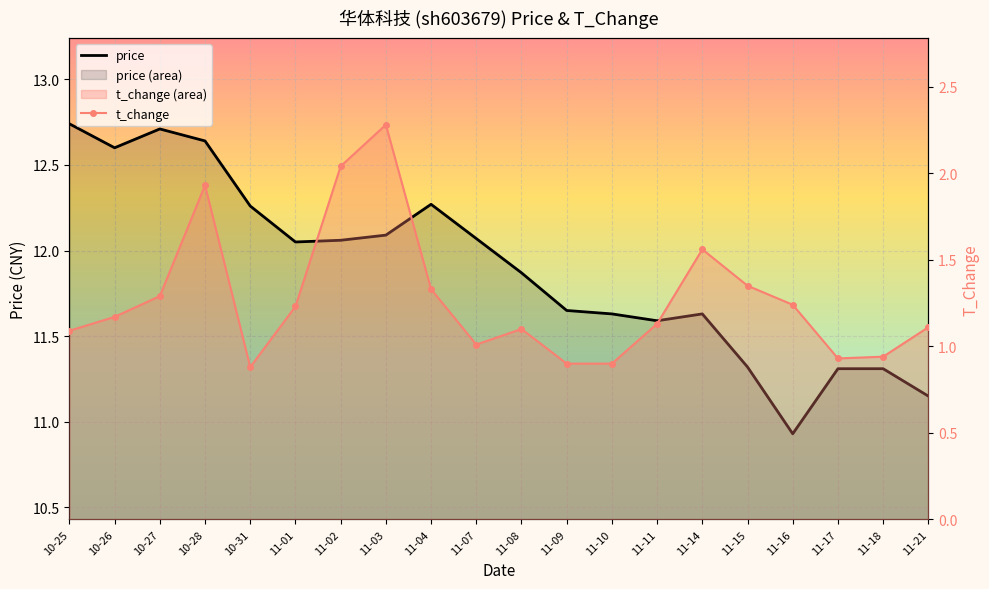

The value of price at 11-02 is 8.4. True or false?

False